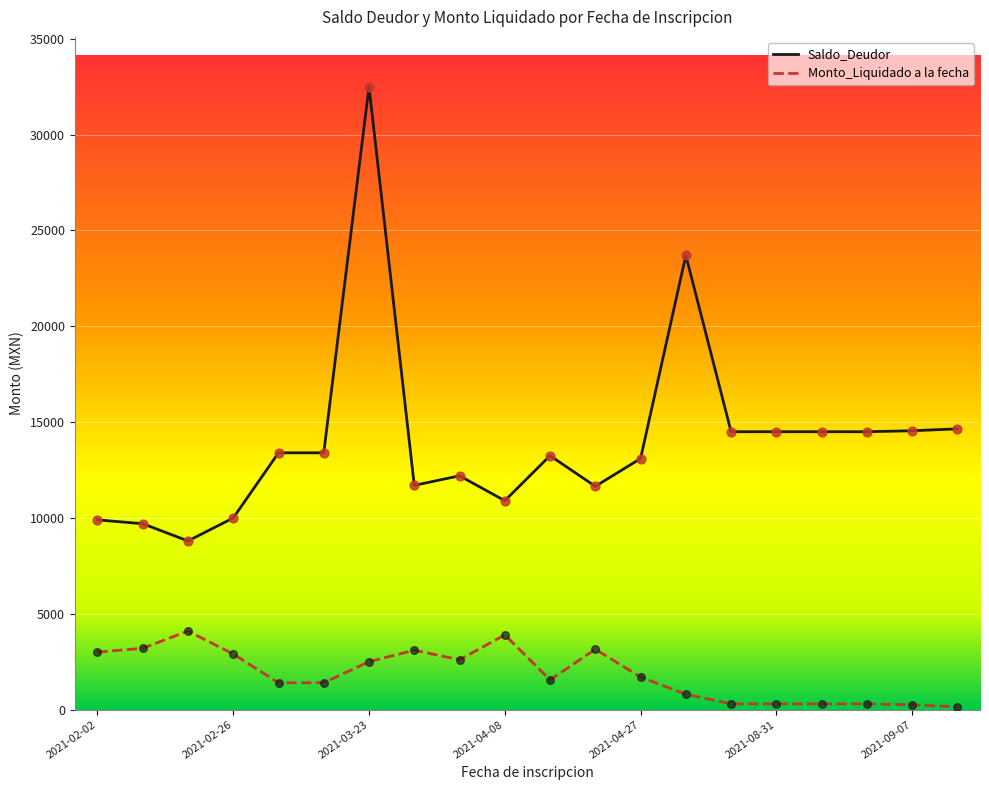

Which series has the largest range (max minus min)?

Saldo_Deudor